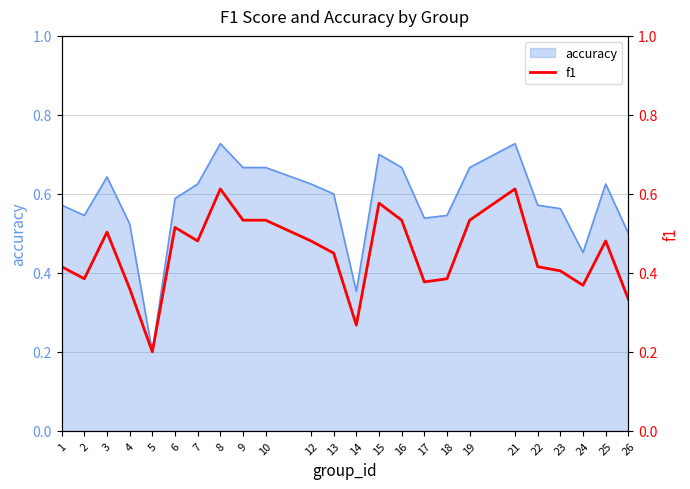

What is the value of the 16th point from the left?

0.4